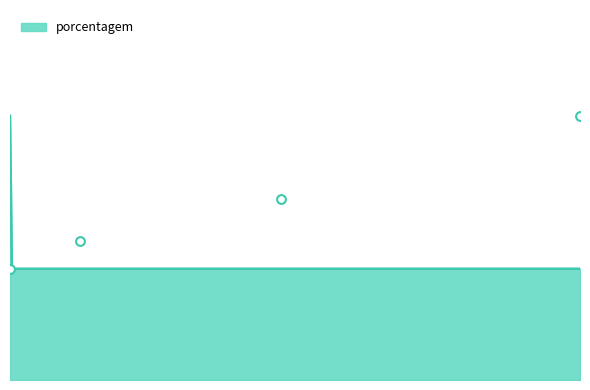

What is the ratio of the value at Other to the value at CCR?

0.8